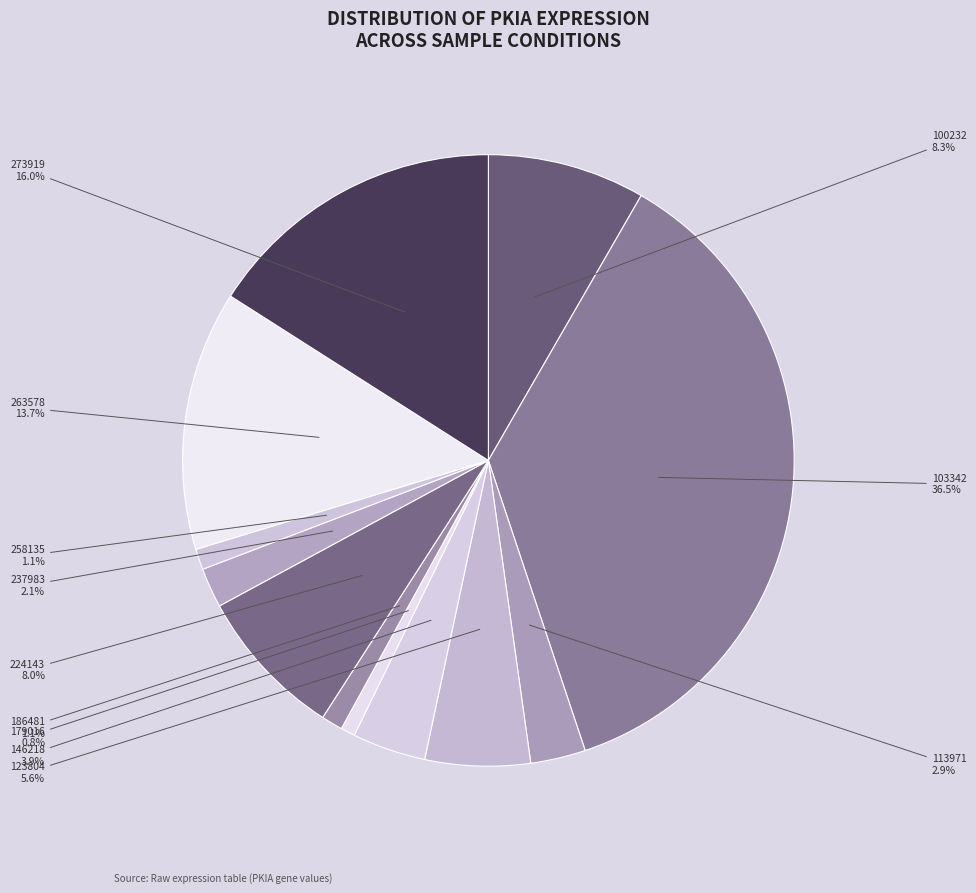

Does 103342 represent more than half of the total?

No